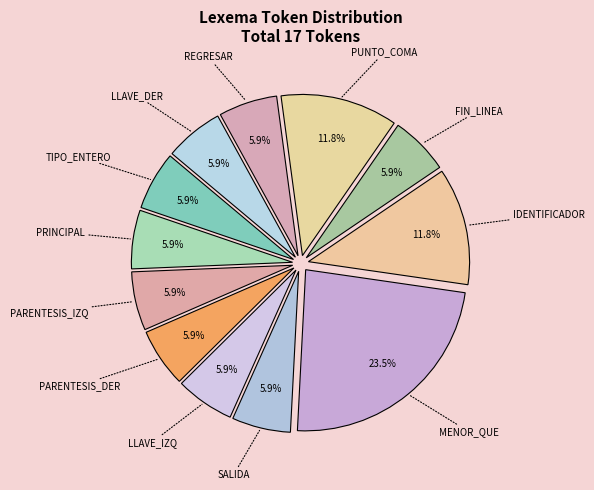

How many segments does this pie chart have?

12